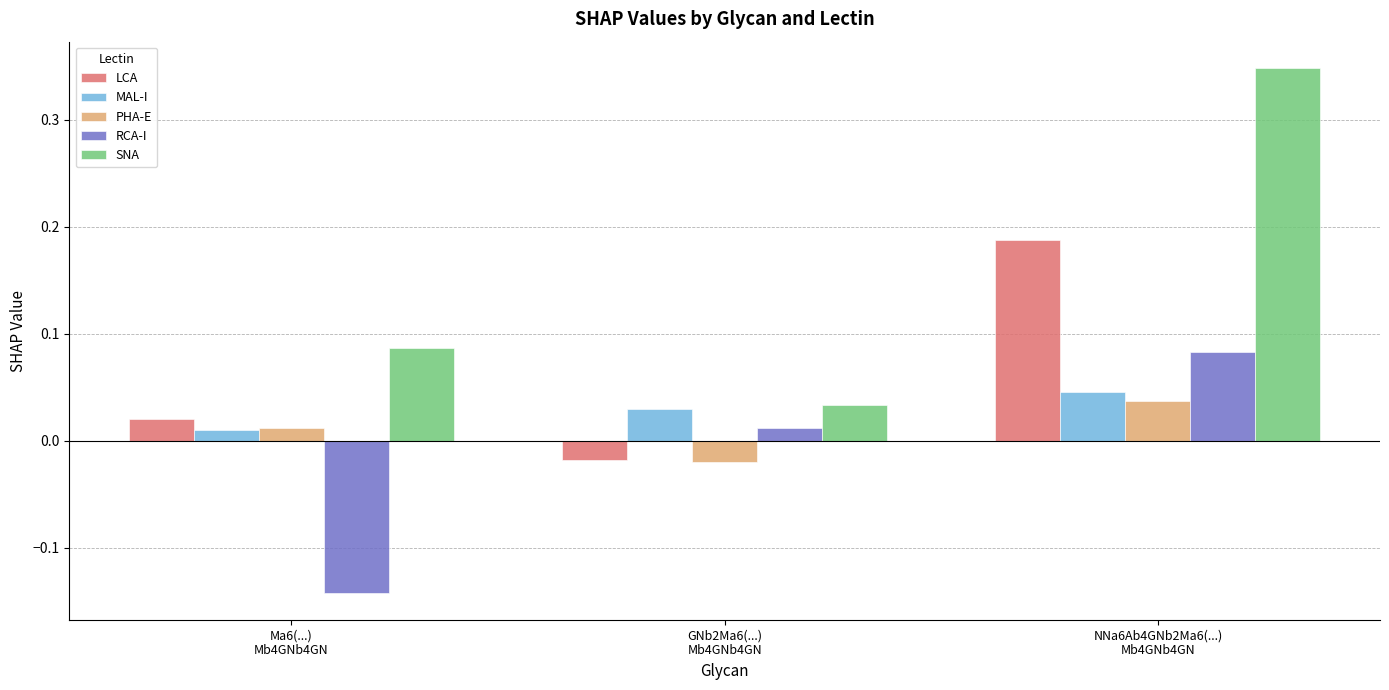

How many values in the LCA series are below 0?

1